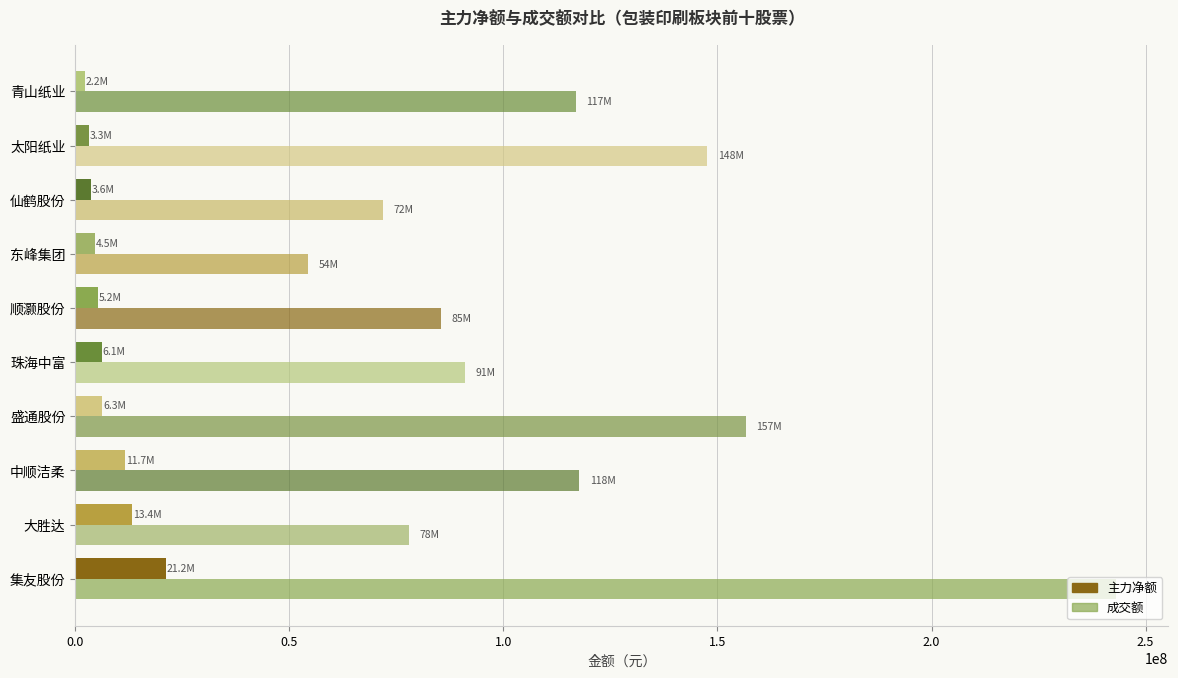

At how many categories does at least one series exceed 164625526?

1